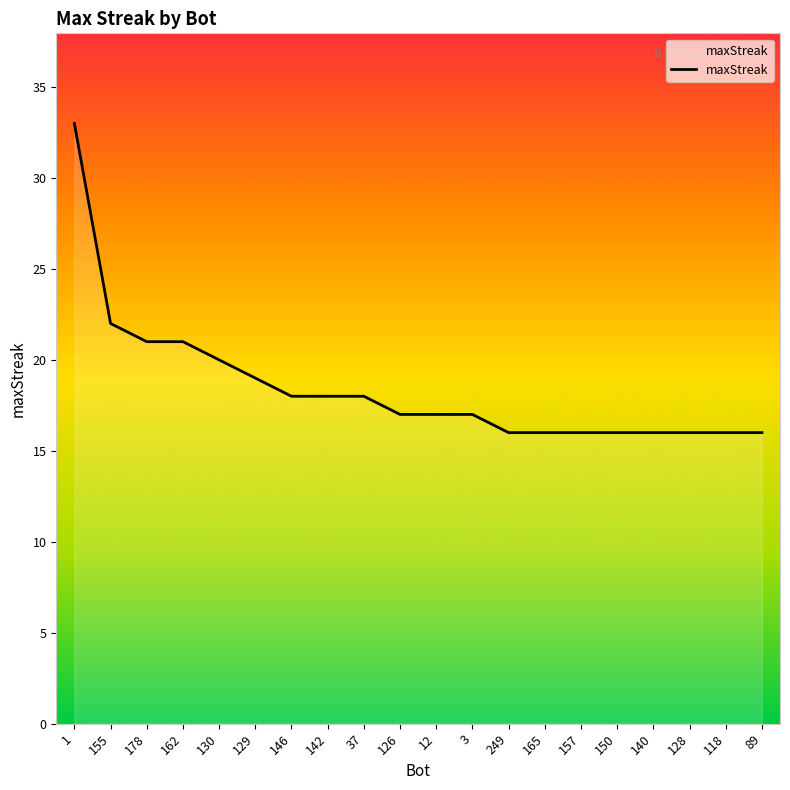

What is the ratio of the value at 146 to the value at 162?

0.9